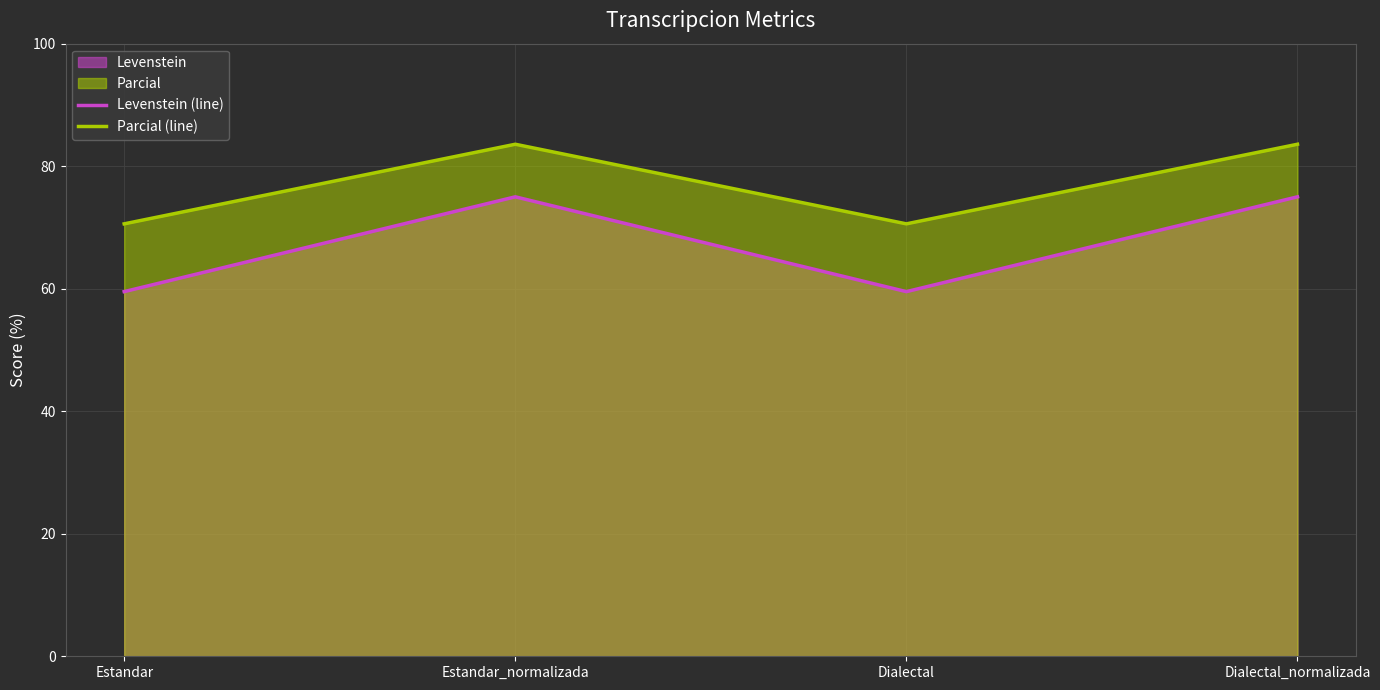

Reading left to right, transcribe all the data shown in this chart.

Levenstein (line): Estandar=59.5	Estandar_normalizada=75.0	Dialectal=59.5	Dialectal_normalizada=75.0
Parcial (line): Estandar=70.6	Estandar_normalizada=83.6	Dialectal=70.6	Dialectal_normalizada=83.6